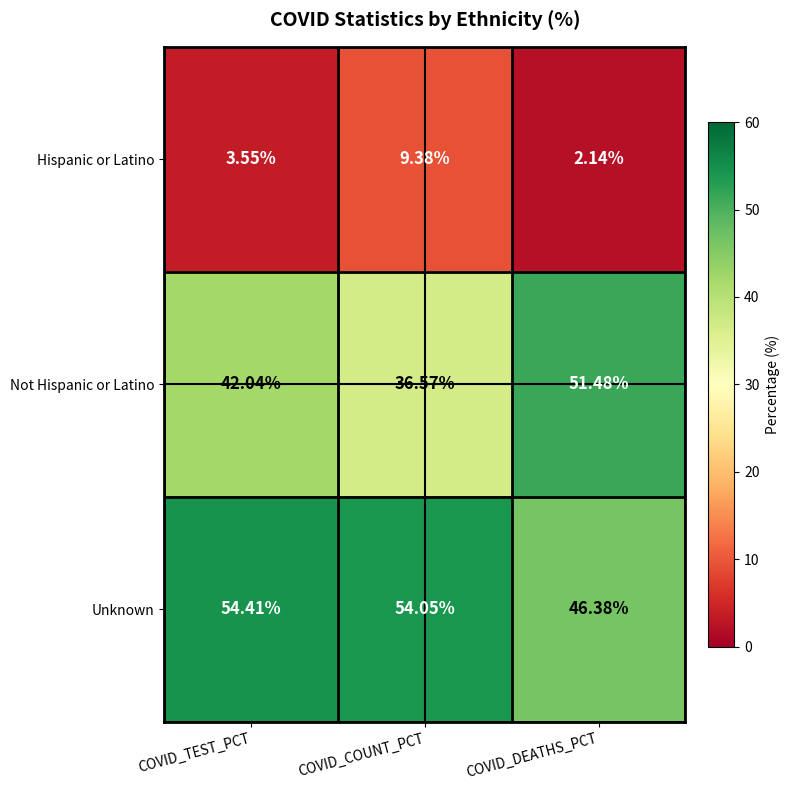

Which series has the largest range (max minus min)?

Not Hispanic or Latino